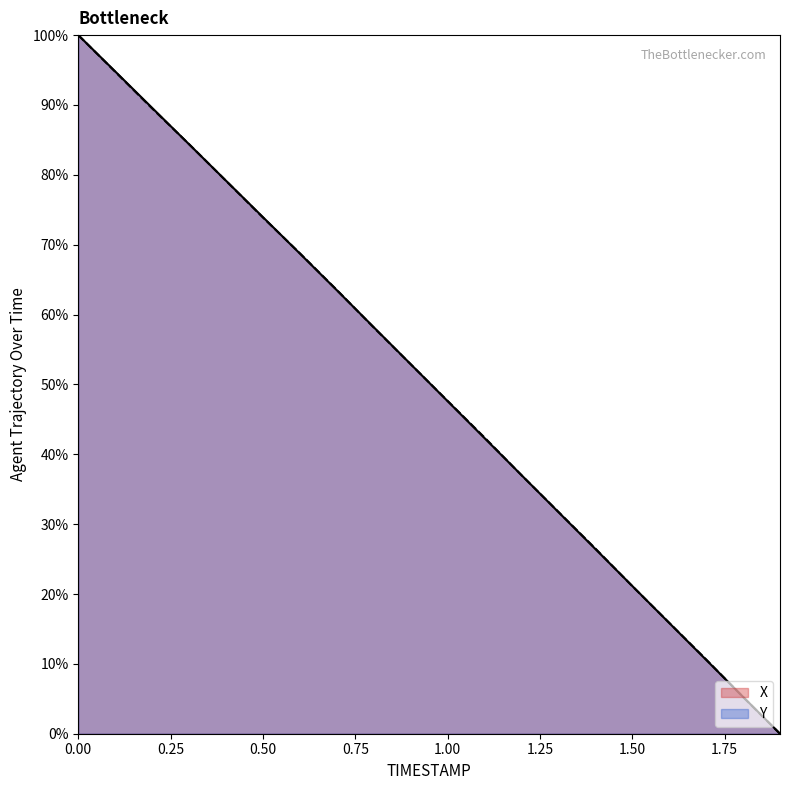

Does the chart have visible grid lines?

No